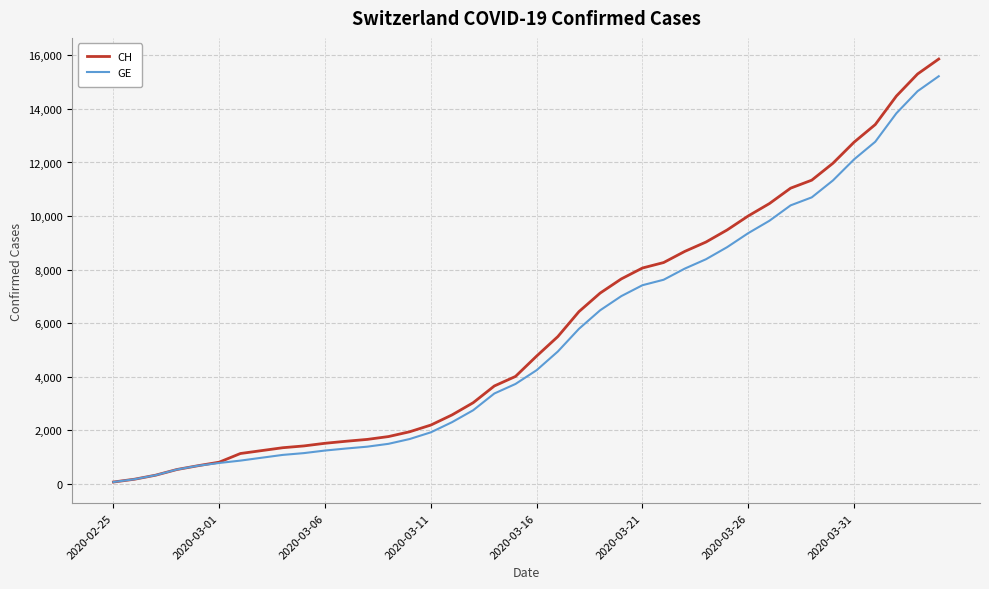

What is the highest value of the GE series?

15219